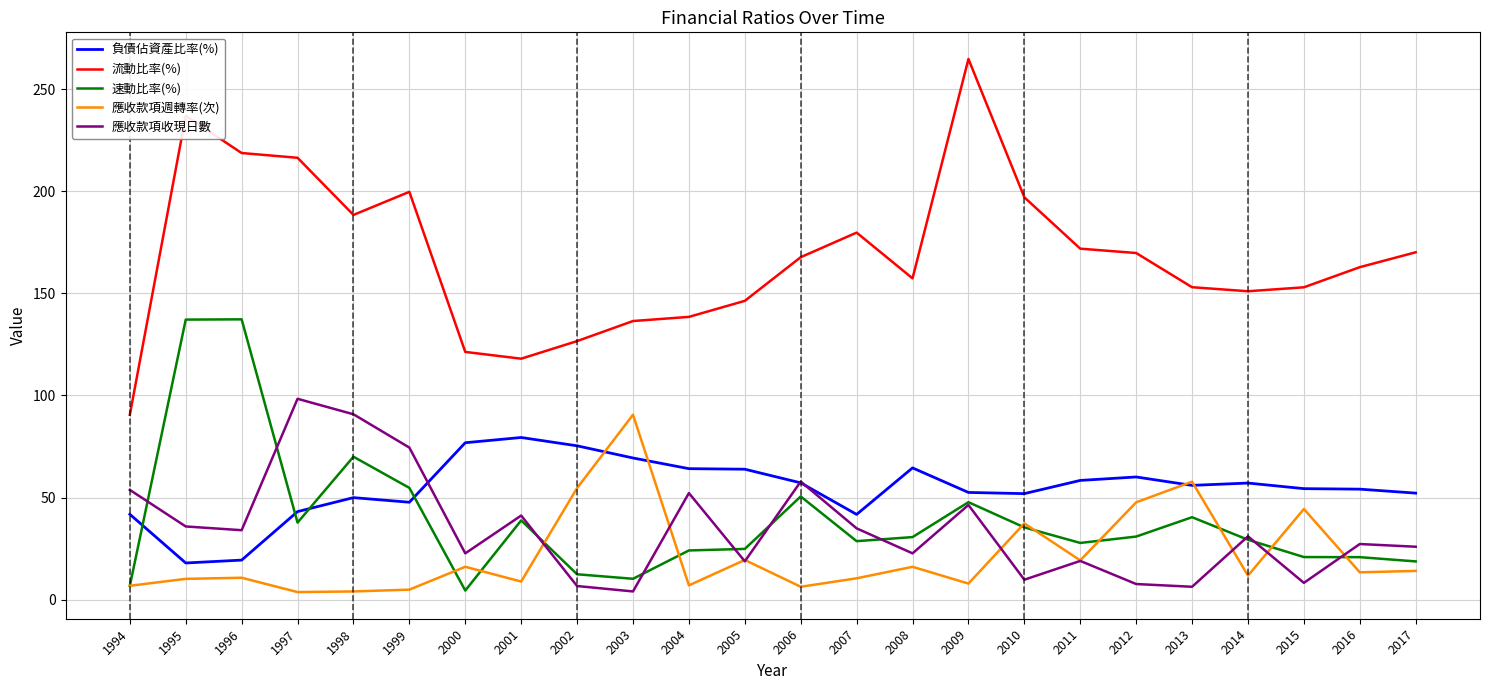

What are all the series names shown in the legend?

負債佔資產比率(%), 流動比率(%), 速動比率(%), 應收款項週轉率(次), 應收款項收現日數